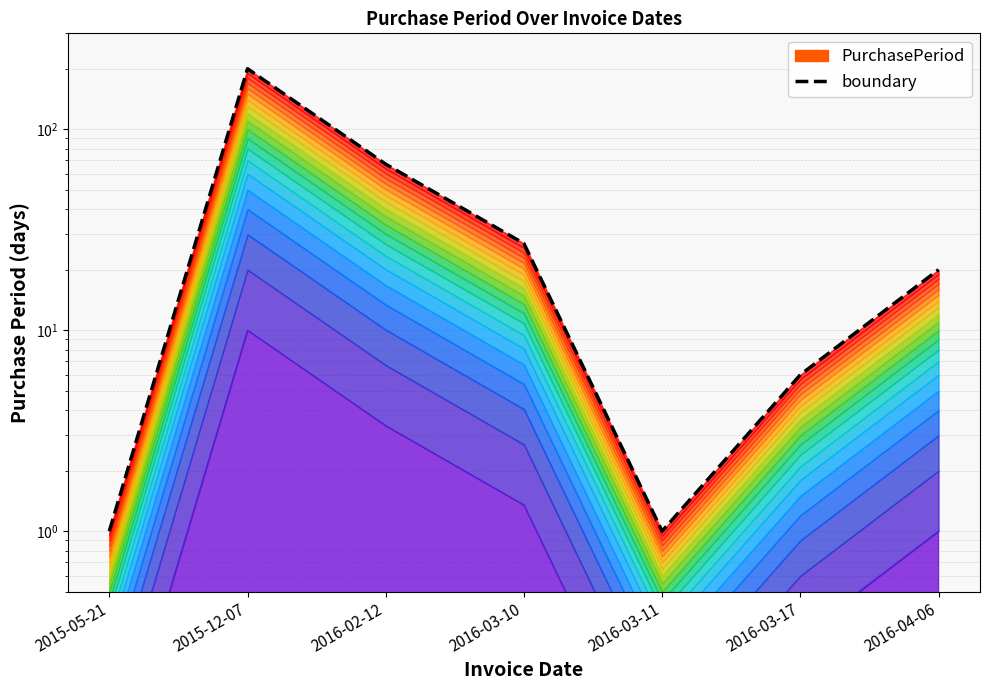

Reading left to right, list all the values displayed in this chart.

2015-05-21=1	2015-12-07=200	2016-02-12=67	2016-03-10=27	2016-03-11=1	2016-03-17=6	2016-04-06=20